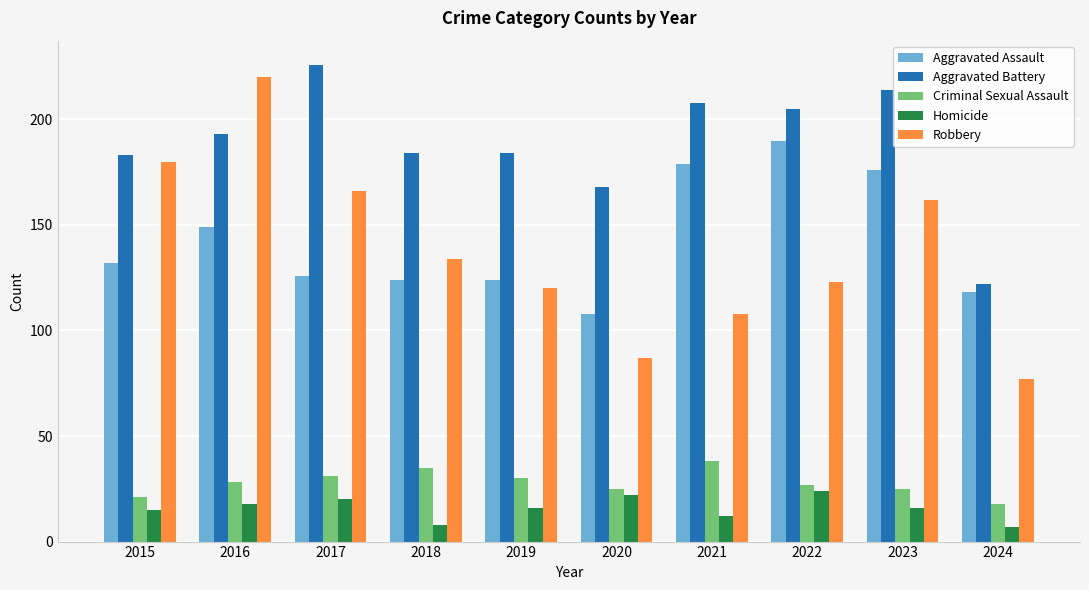

How many distinct data groups are displayed?

5